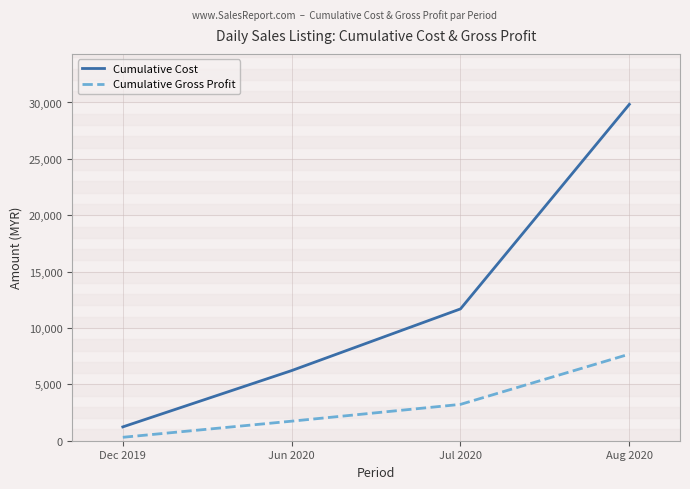

Is it true that Cumulative Gross Profit equals 1733.8 at Jun 2020?

True